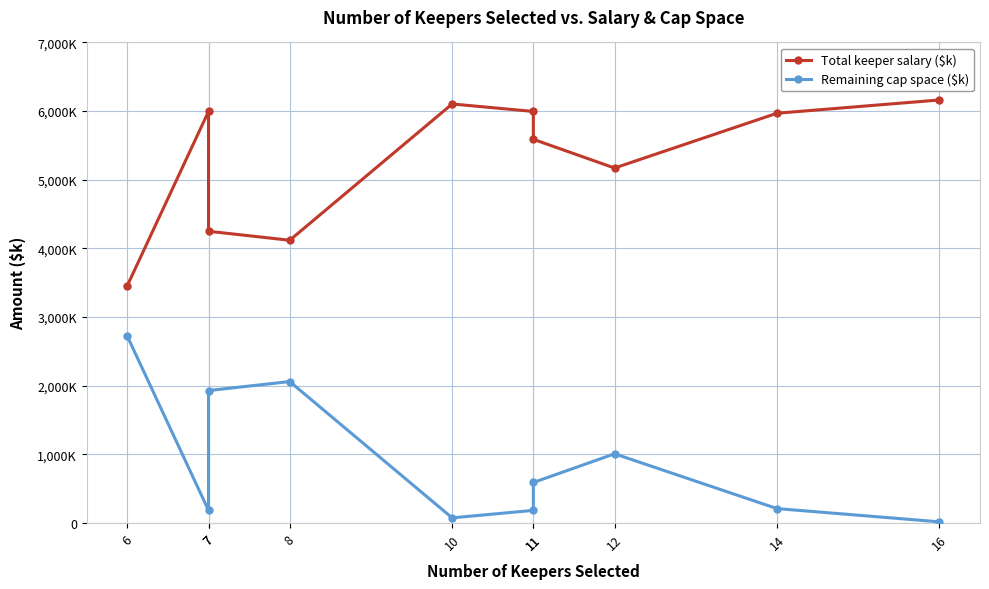

Which series changed the most between 7 and 16?

Total keeper salary ($k)